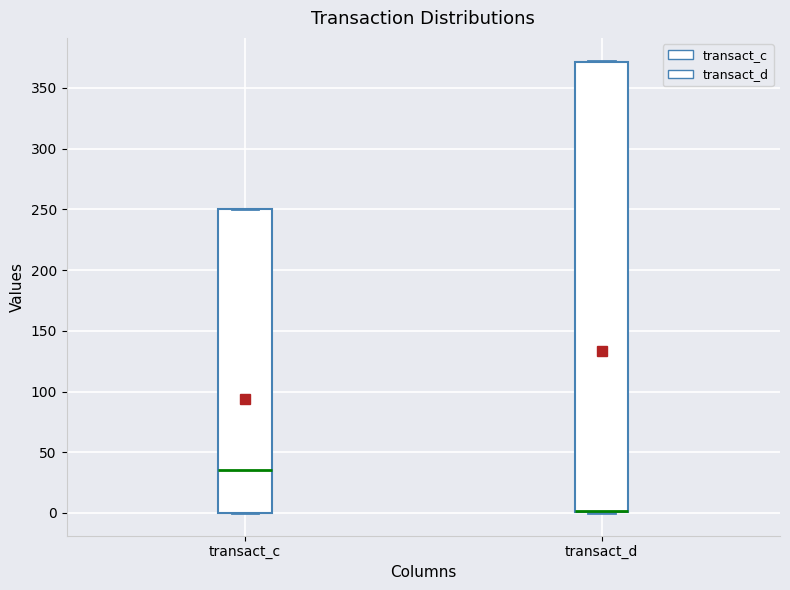

Reading left to right, read every box against the y-axis: the position of its median line, the range the box covers, and the ends of its whiskers. The values are not printed on the chart, so give them approximately, as read against the axis.

transact_c: median 35, box 0 to 250, whiskers 0 to 250
transact_d: median 0 (drawn on the box's lower edge), box 0 to 370, whiskers 0 to 375